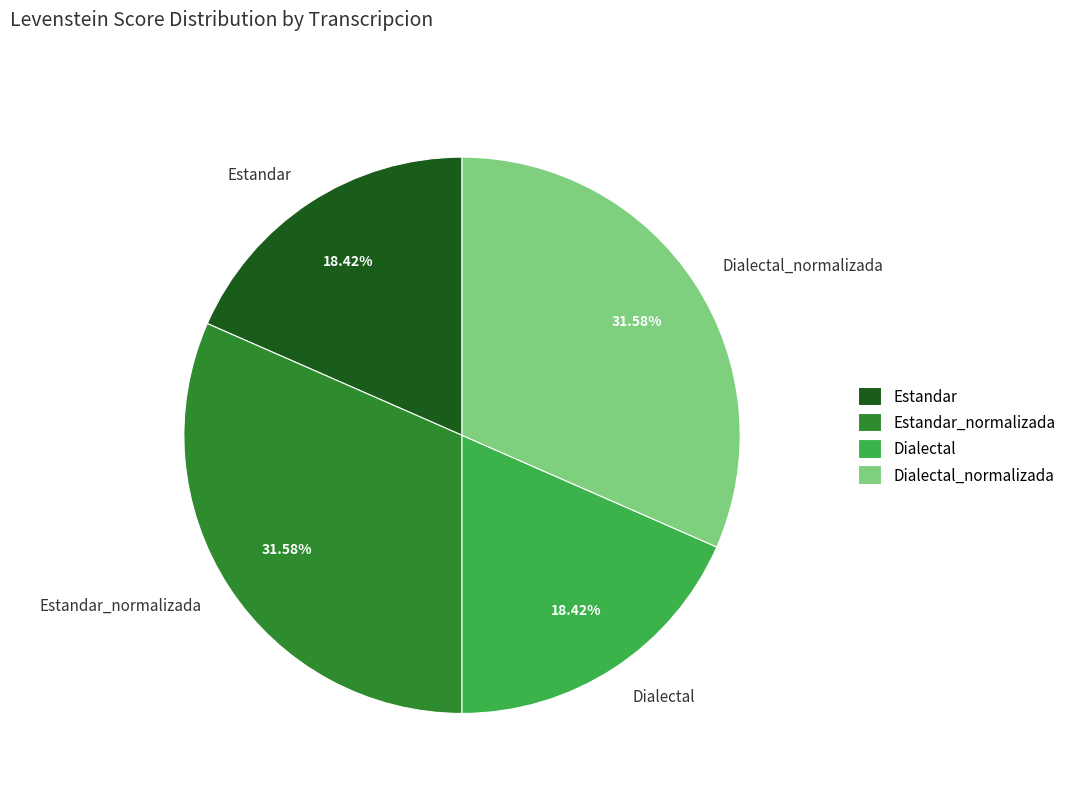

Do Dialectal and Estandar together represent more than half of the pie?

No